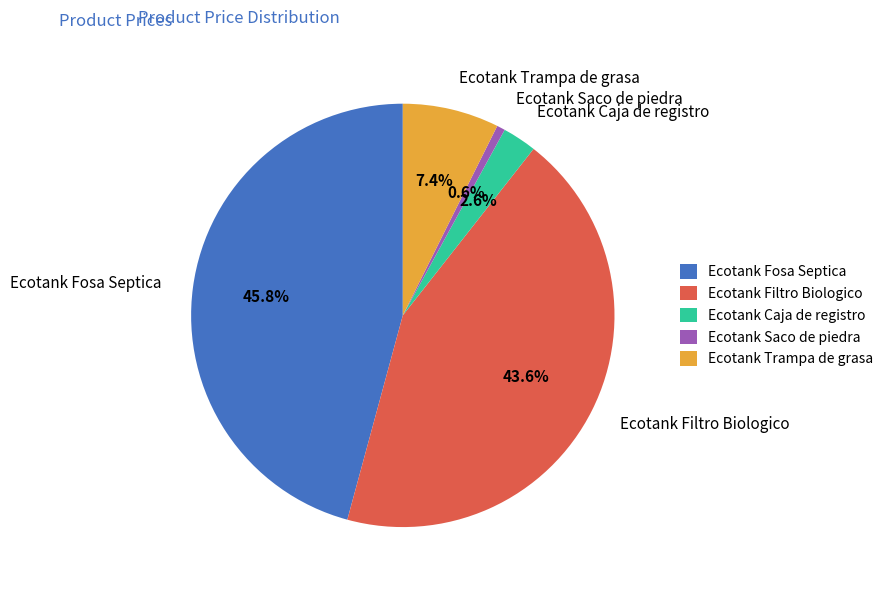

Between Ecotank Caja de registro and Ecotank Trampa de grasa, which is larger?

Ecotank Trampa de grasa